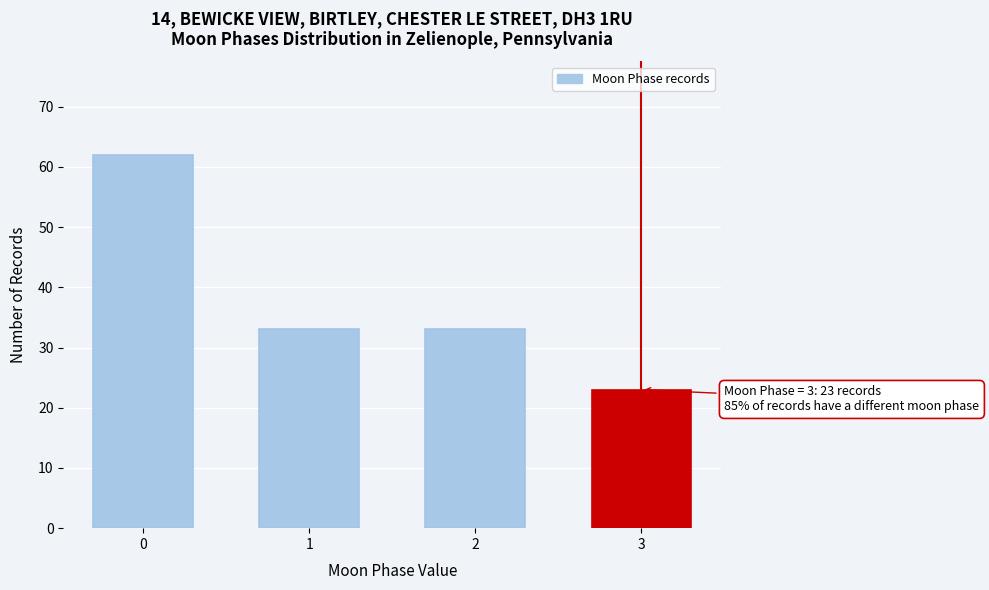

Reading right to left, extract all data points from this chart.

23	33	33	62